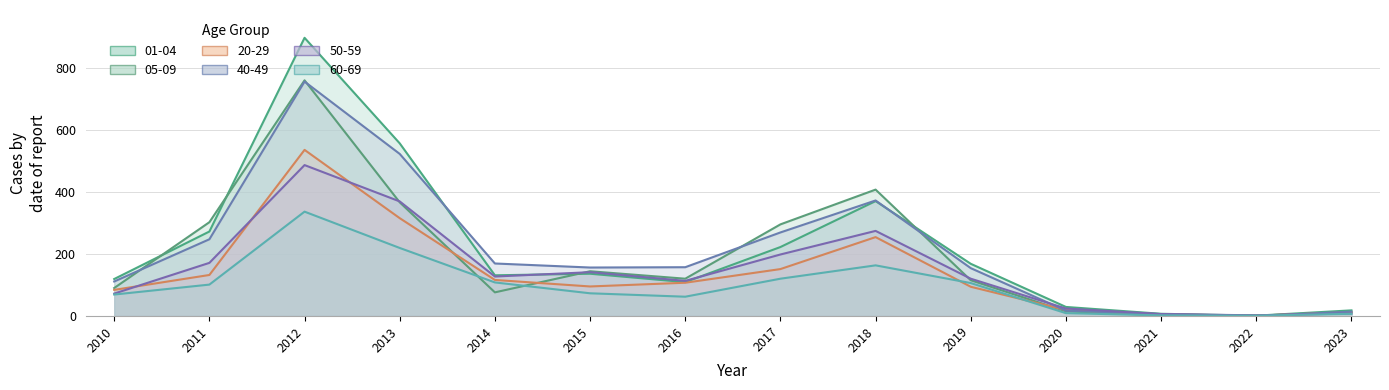

The 05-09 series shows 431 at 2011. True or false?

False